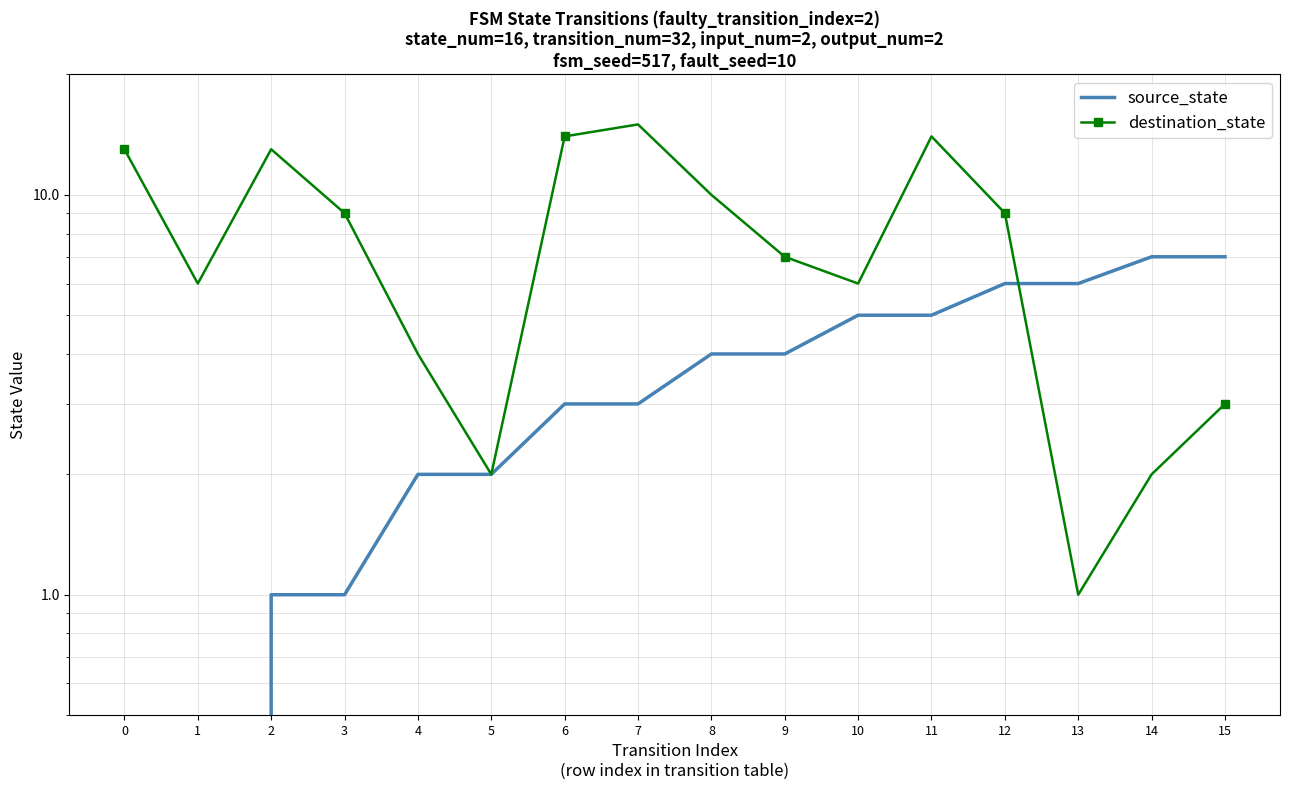

Which series ends up on top after the final intersection of destination_state and source_state?

source_state